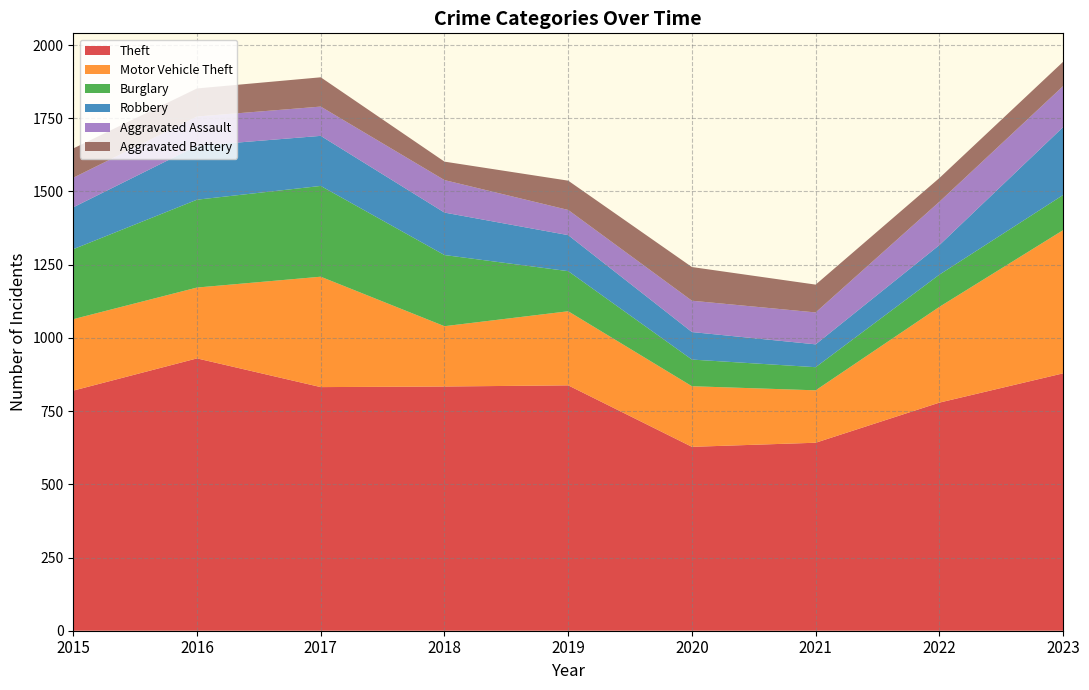

Reading left to right, list all the values displayed in this chart.

Theft: 2015=820	2016=930	2017=832	2018=834	2019=838	2020=628	2021=642	2022=779	2023=879
Motor Vehicle Theft: 2015=244	2016=242	2017=377	2018=206	2019=253	2020=207	2021=179	2022=327	2023=489
Burglary: 2015=239	2016=300	2017=310	2018=243	2019=137	2020=91	2021=79	2022=110	2023=120
Robbery: 2015=143	2016=184	2017=171	2018=145	2019=123	2020=94	2021=78	2022=101	2023=232
Aggravated Assault: 2015=101	2016=100	2017=100	2018=111	2019=86	2020=107	2021=109	2022=148	2023=140
Aggravated Battery: 2015=100	2016=96	2017=100	2018=63	2019=100	2020=115	2021=95	2022=81	2023=83